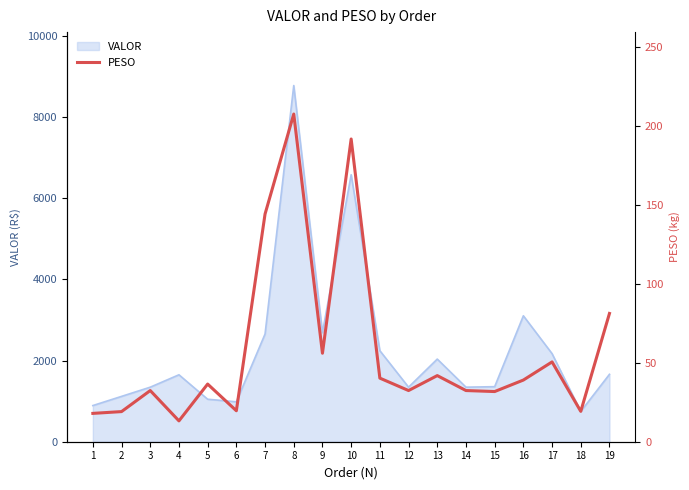

What is the lowest value of the VALOR series?

746.7